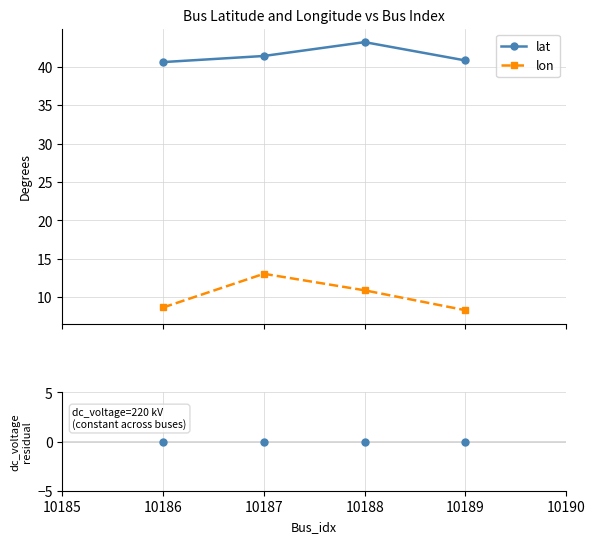

What is the maximum value for lat?

43.2